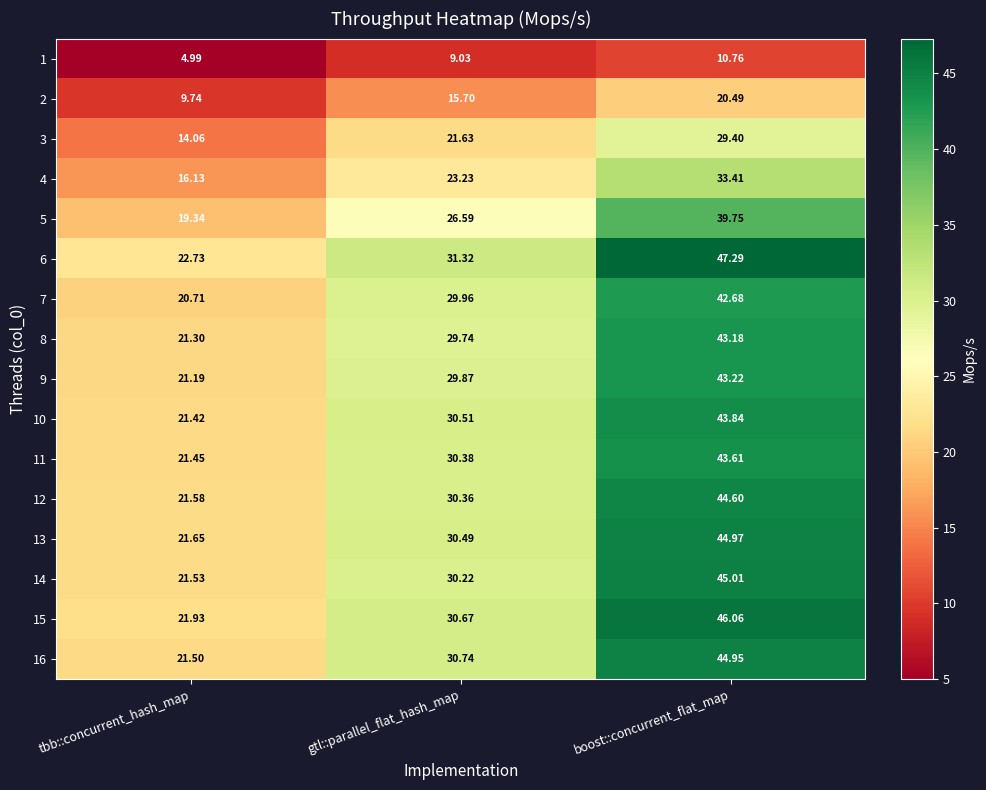

At which category is the sum across all series the highest?

boost::concurrent_flat_map